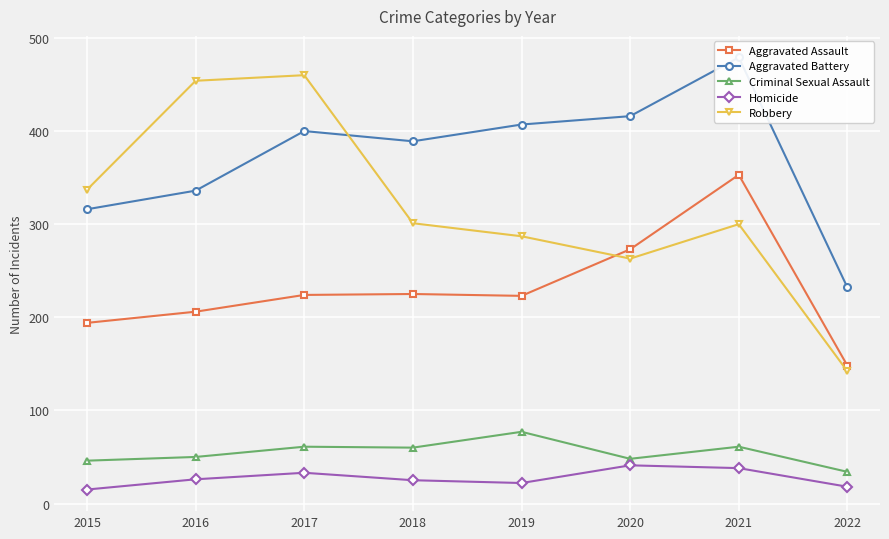

In Aggravated Battery, how many points are higher than both neighbors (excluding endpoints)?

2